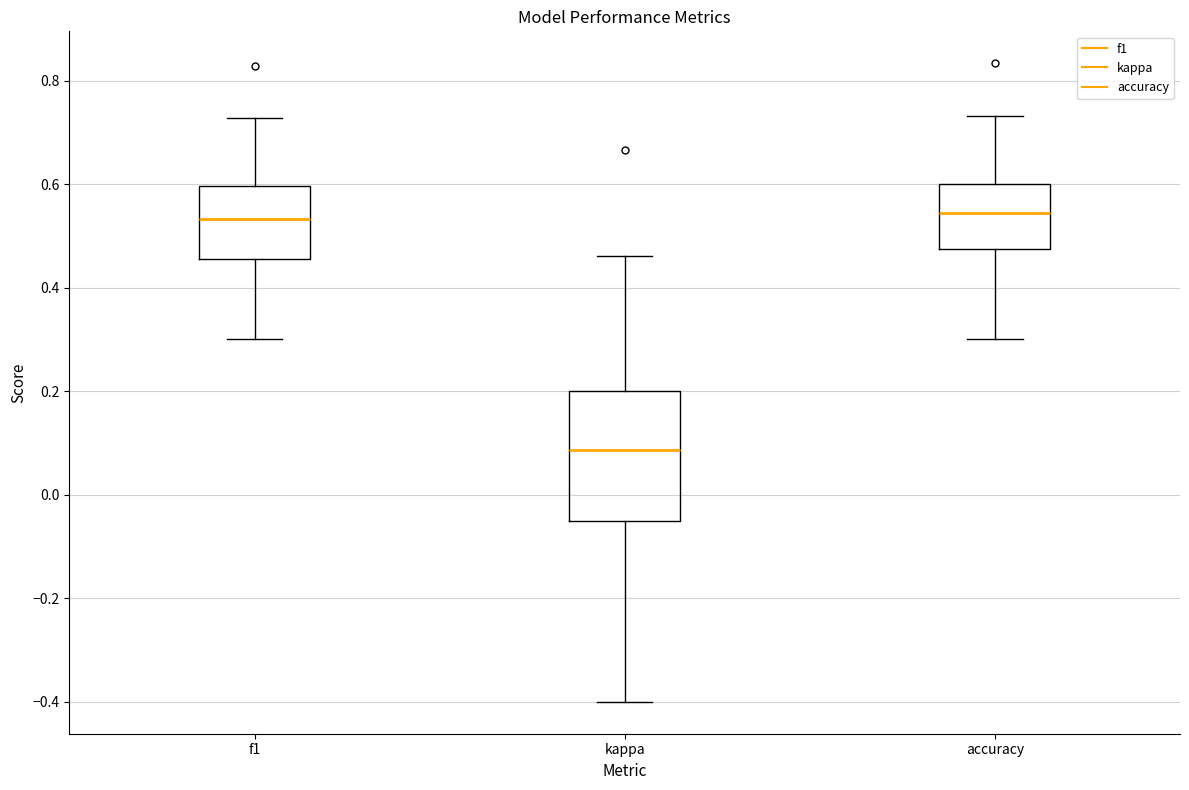

Reading left to right, read every box against the y-axis: the position of its median line, the range the box covers, and the ends of its whiskers. The values are not printed on the chart, so give them approximately, as read against the axis.

f1: median 0.54, box 0.46 to 0.60, whiskers 0.30 to 0.72
kappa: median 0.08, box -0.04 to 0.20, whiskers -0.40 to 0.46
accuracy: median 0.54, box 0.48 to 0.60, whiskers 0.30 to 0.74